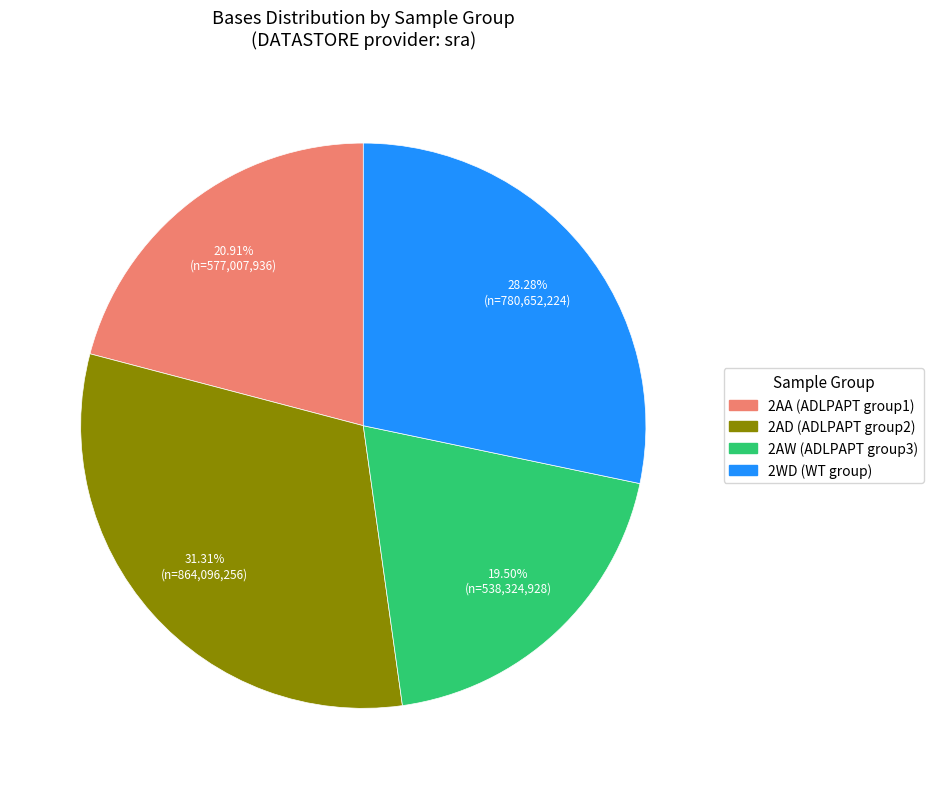

Does any single category account for the majority?

No